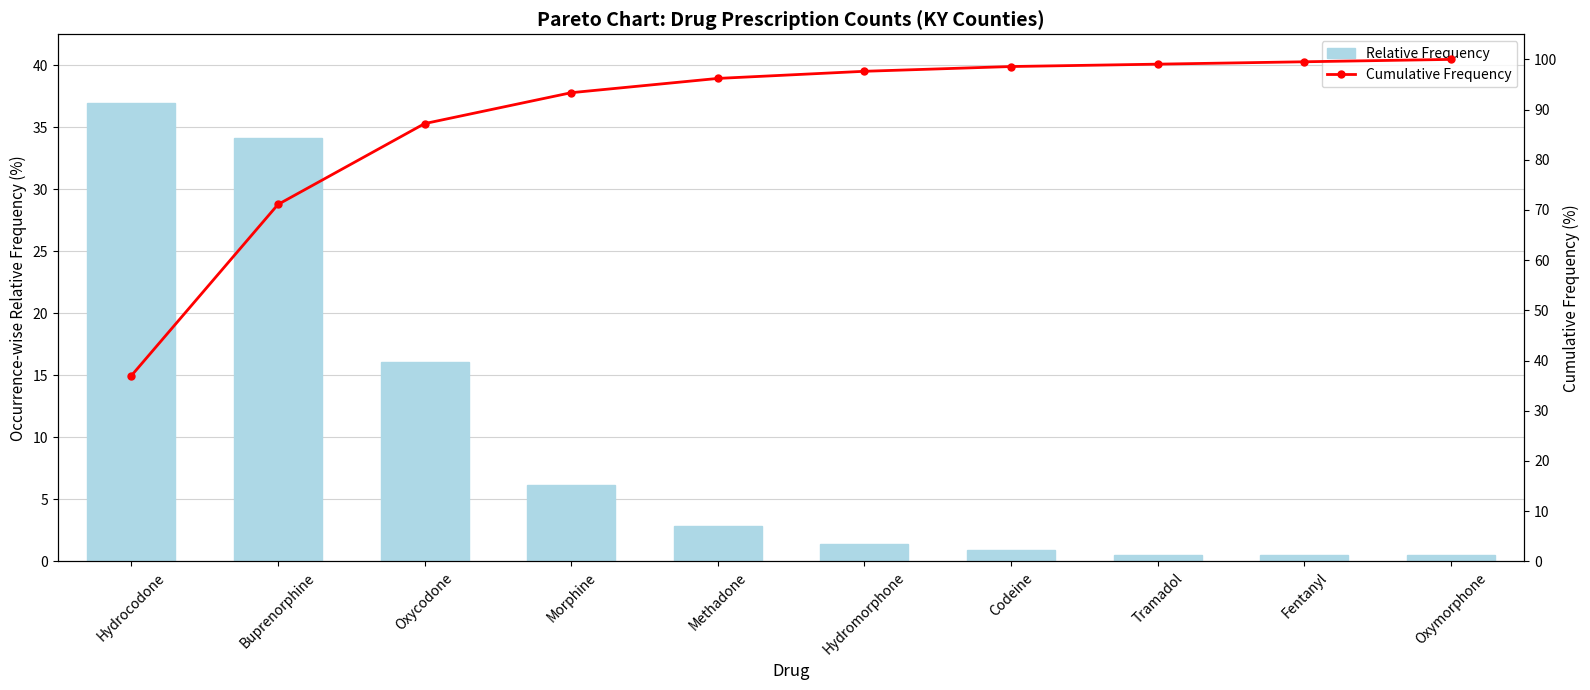

Which category has the highest value across all series?

Oxymorphone